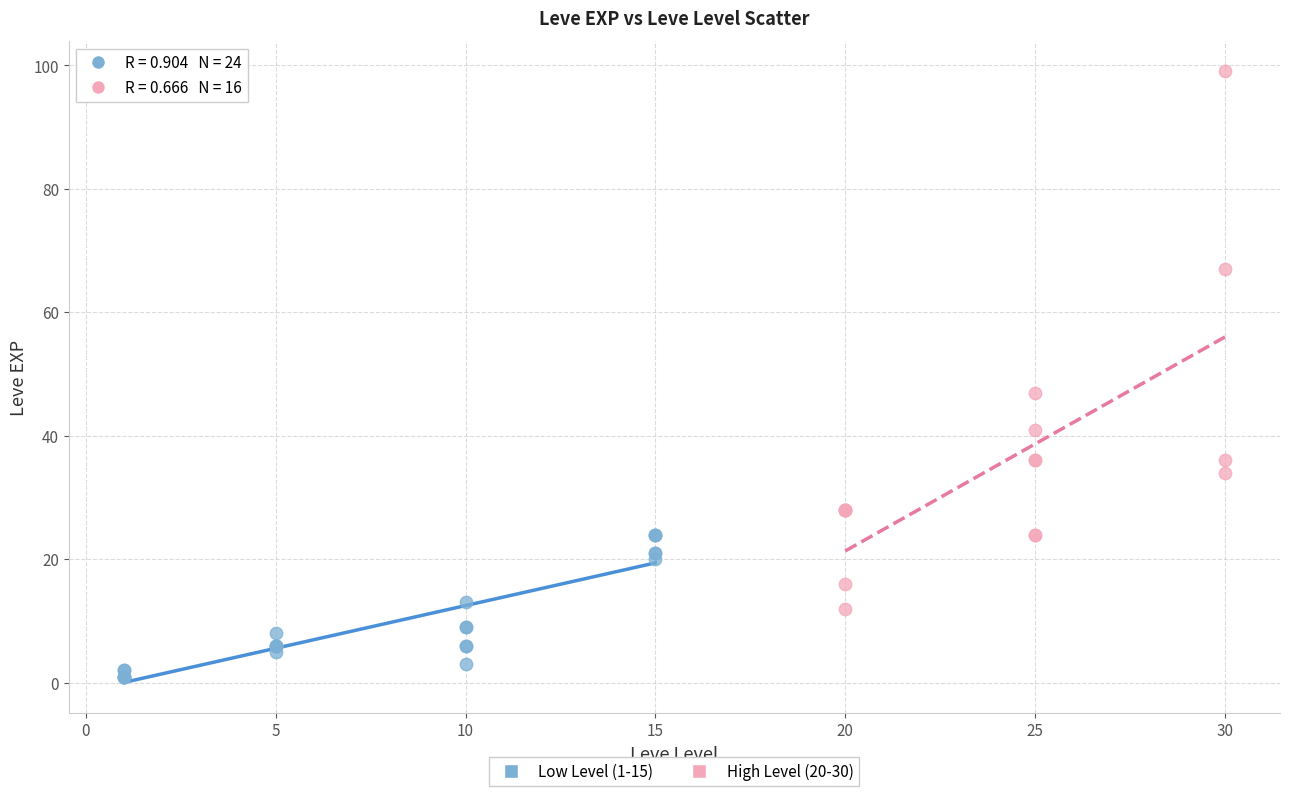

Which series contains the lowest Y value?

Low Level (1-15)